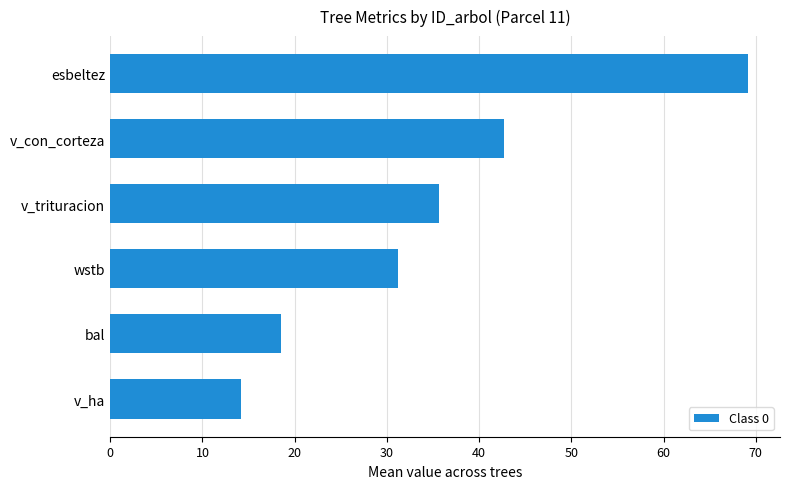

The value at bal is 7.3. True or false?

False